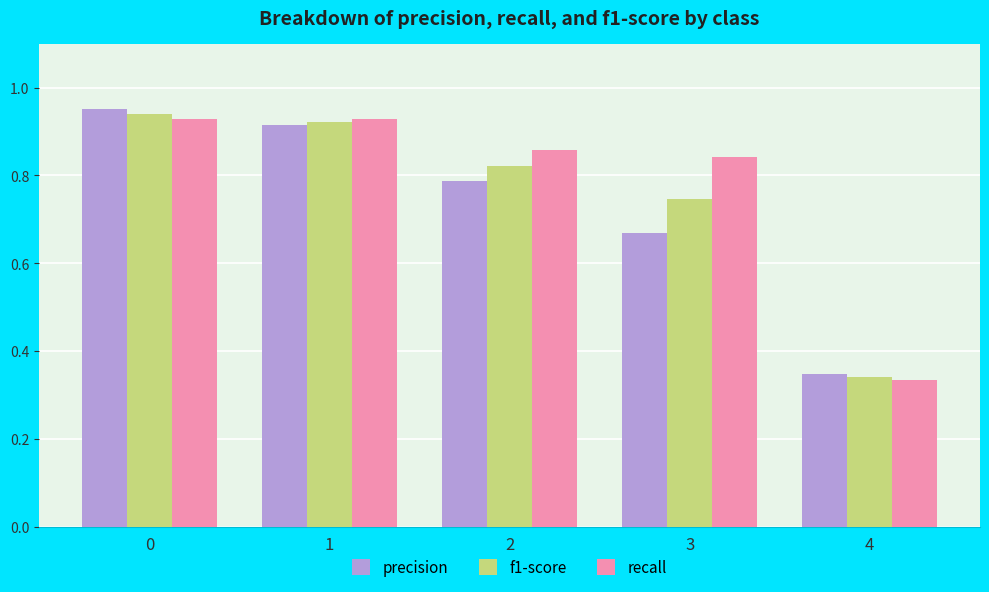

Count the recall values in the range 0 to 1.

5